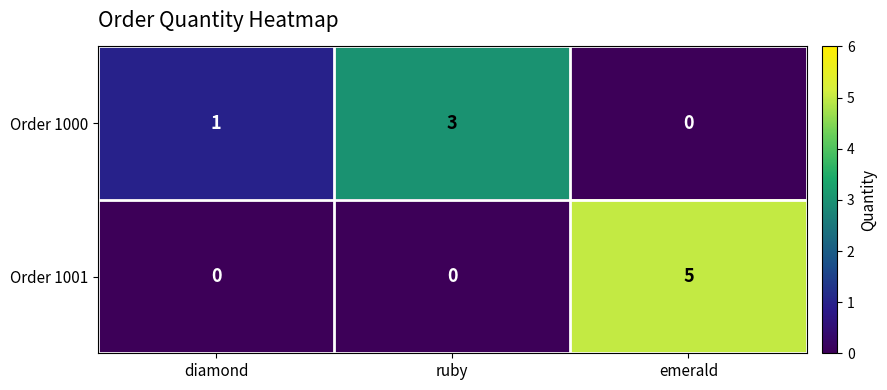

Reading left to right, what are all the values shown in this chart?

Order 1000: diamond=1	ruby=3	emerald=0
Order 1001: diamond=0	ruby=0	emerald=5